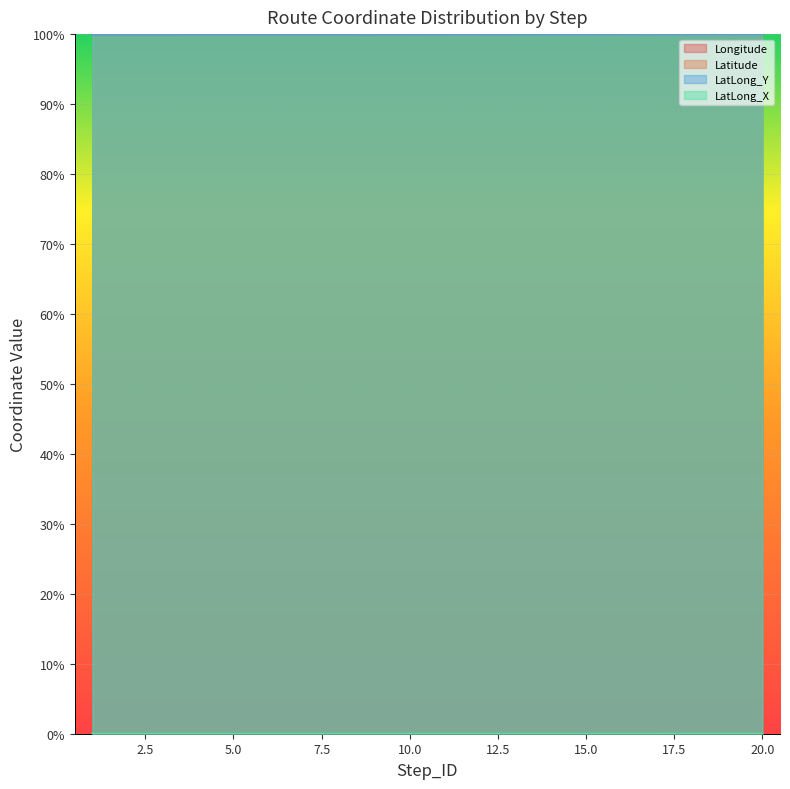

Which has a higher value, 7 or 18?

18